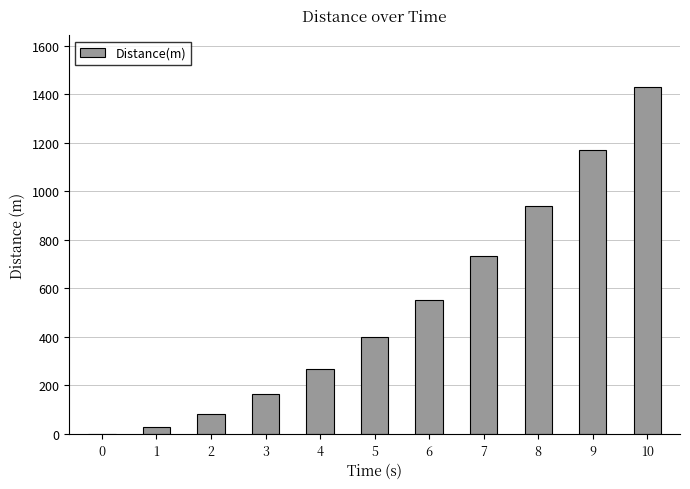

What is the change in value from 0 to 5?

+398.2